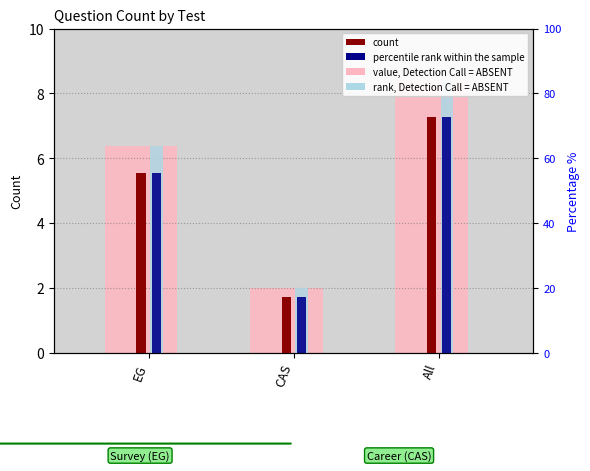

How many data points does each series have?

3